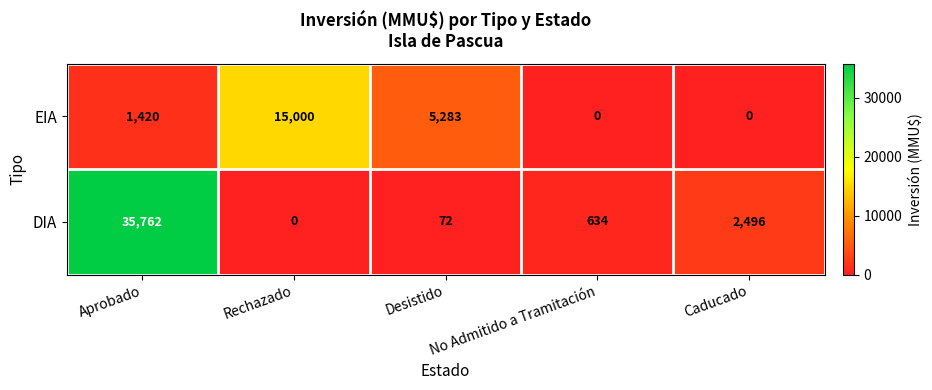

Is the value of EIA at Rechazado greater than the value of DIA at Caducado?

Yes